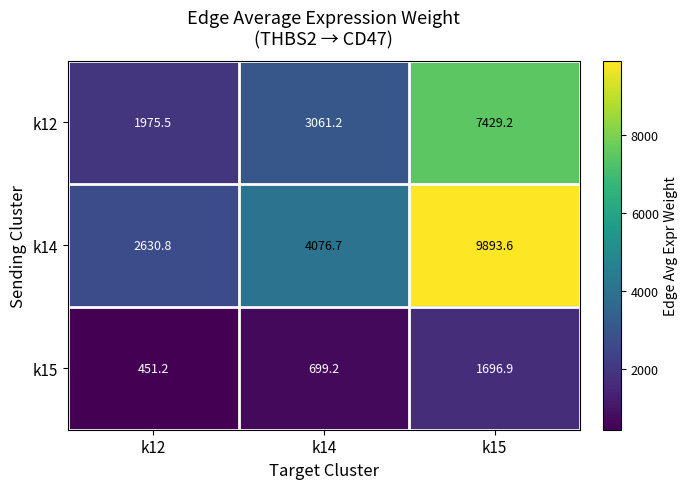

The k14 series shows 4076.7 at k14. True or false?

True